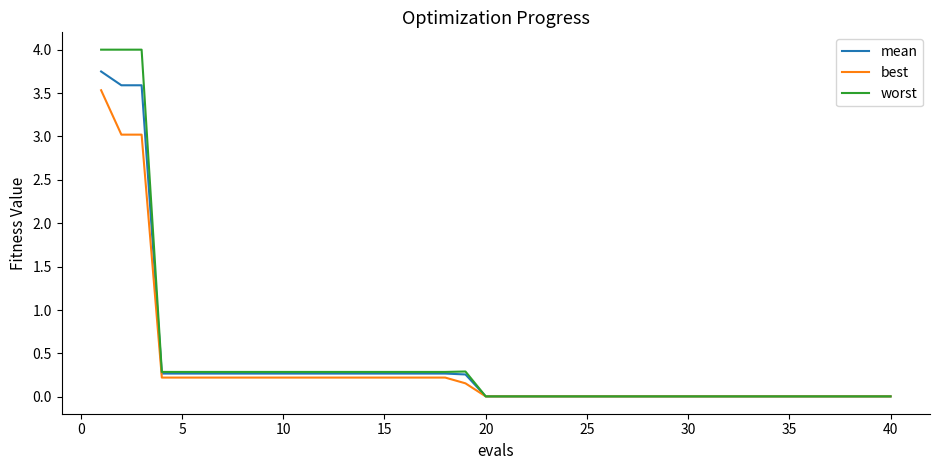

What is the maximum value shown in the chart?

4.0